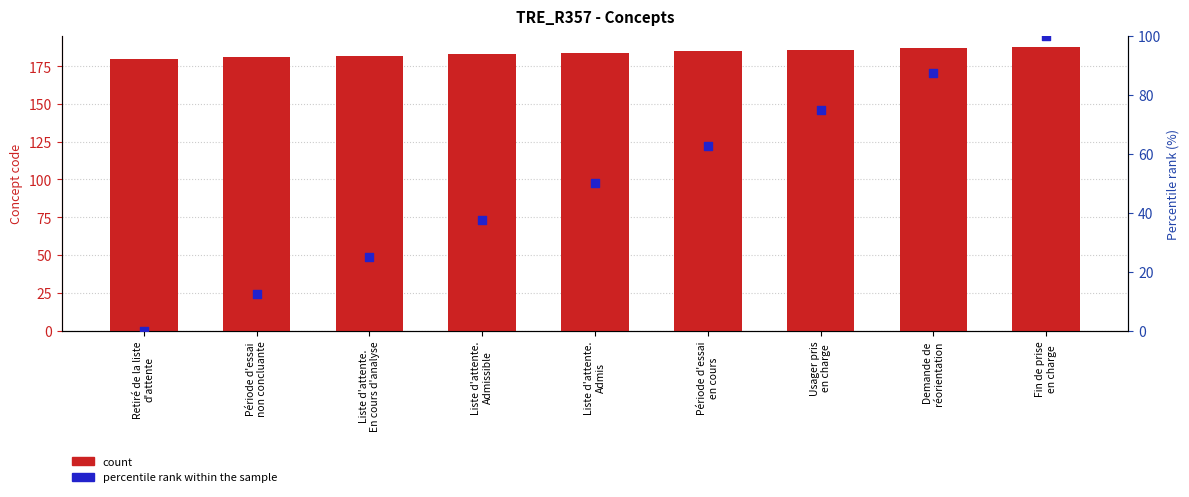

Which series has the largest total across all categories?

count